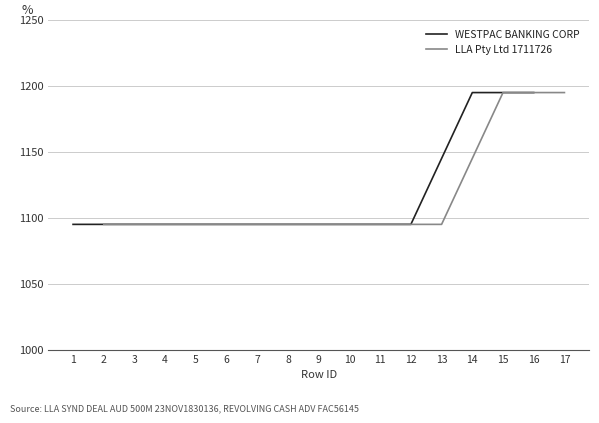

What are all the series names shown in the legend?

WESTPAC BANKING CORP, LLA Pty Ltd 1711726